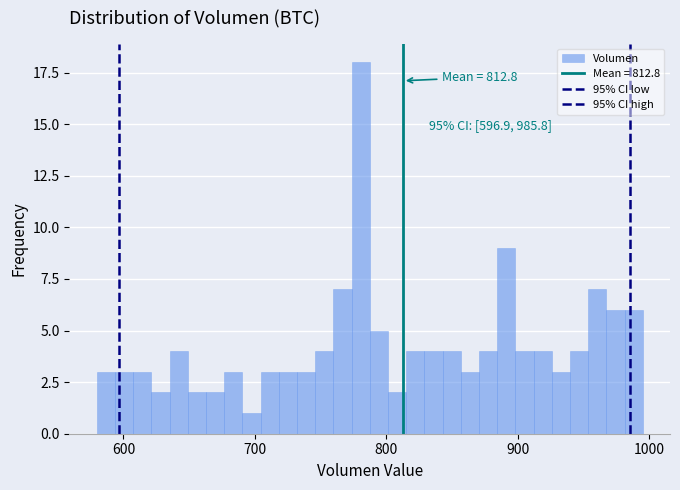

Read against the x-axis, roughly where is the centre of the tallest bar?

780